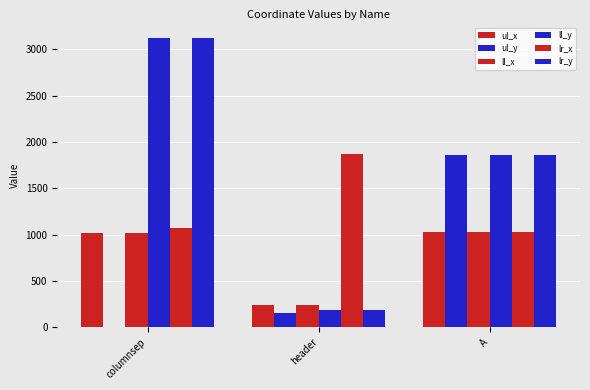

Is it true that ll_x equals 91 at header?

False